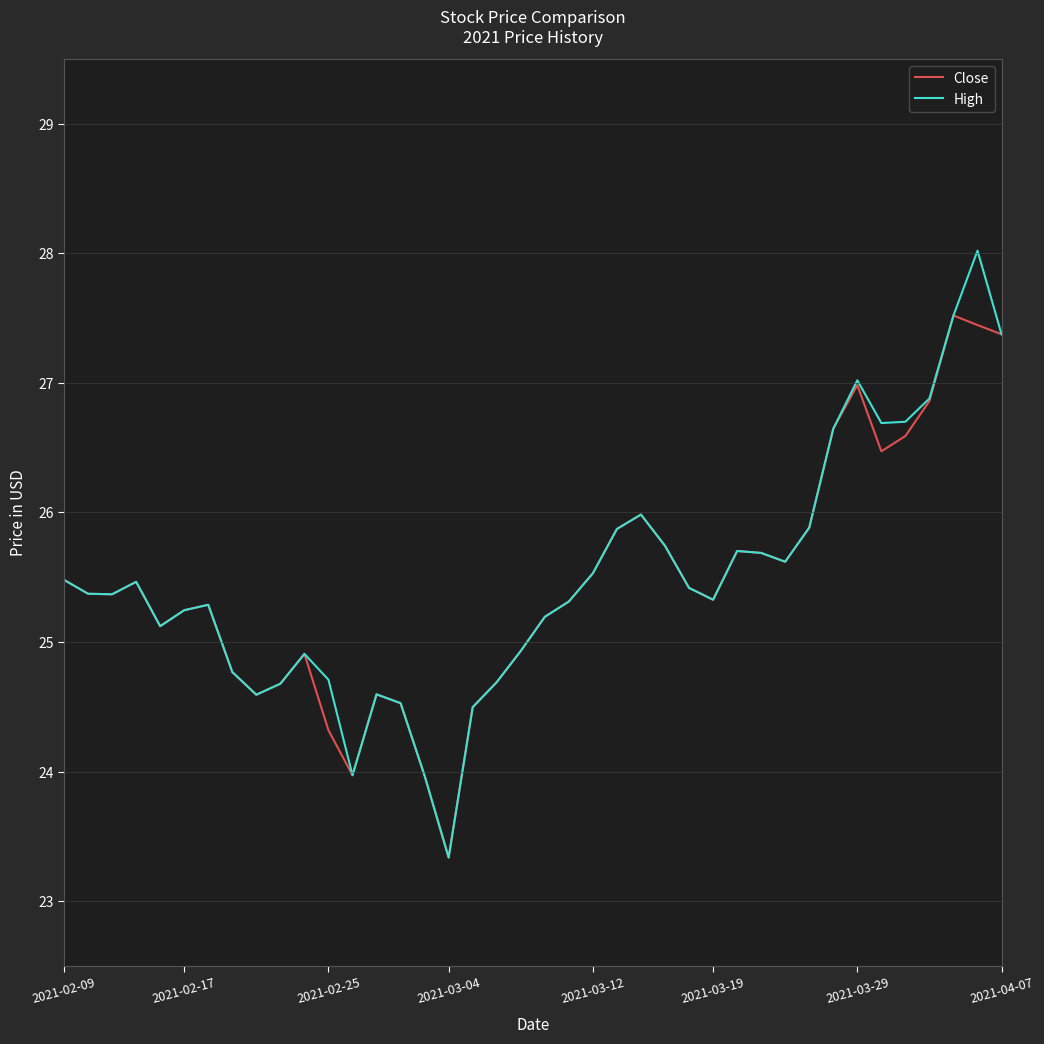

Which series has the widest spread of values?

High